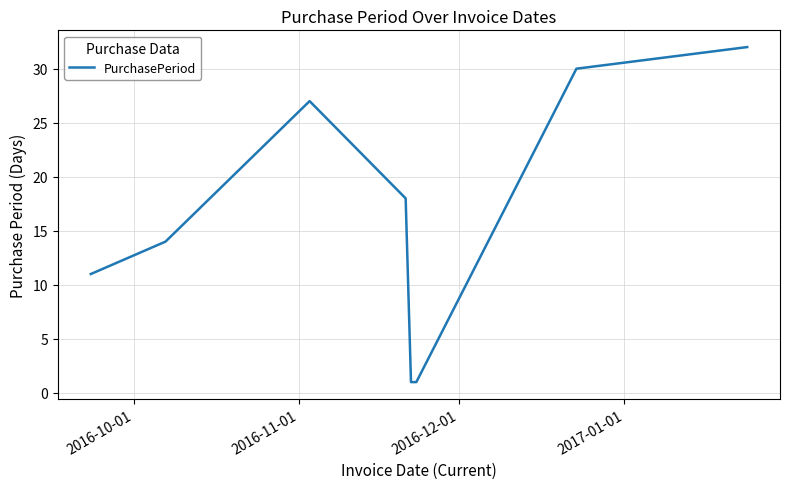

True or false: there are more than 1 points higher than both neighbors.

False